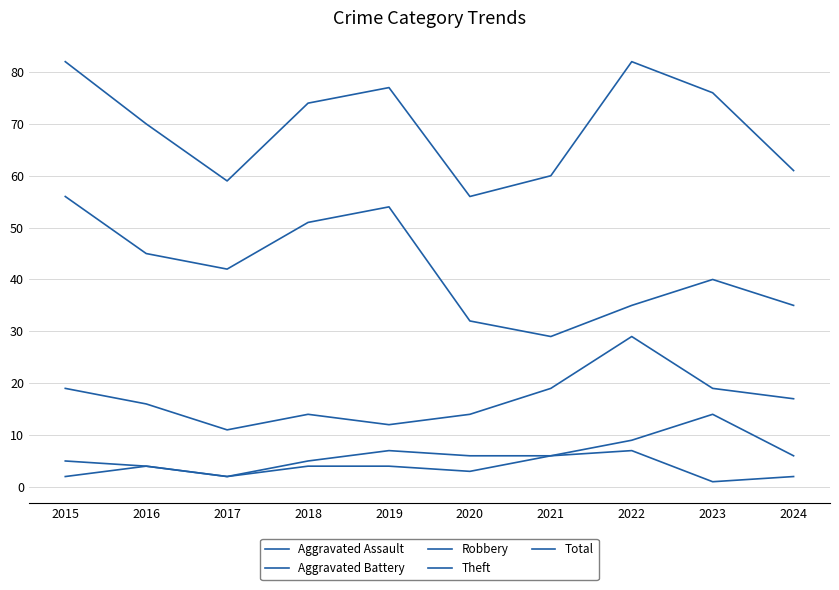

Does the chart display data point markers on the line(s)?

No